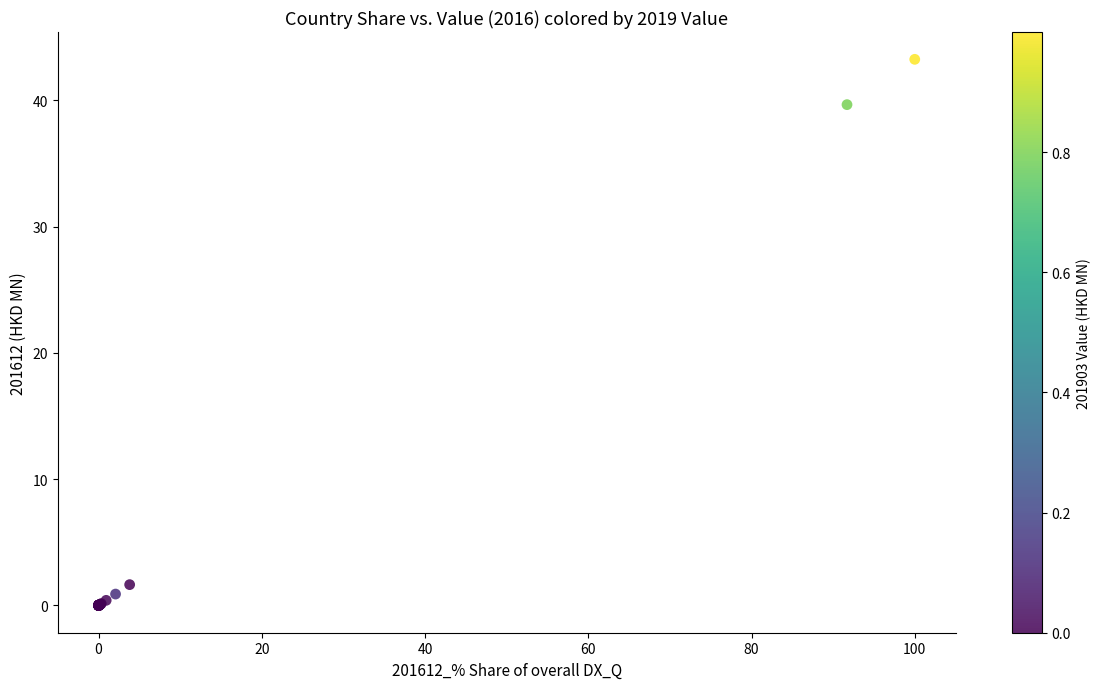

What Y value in the scatter plot is closest to 21?

39.7